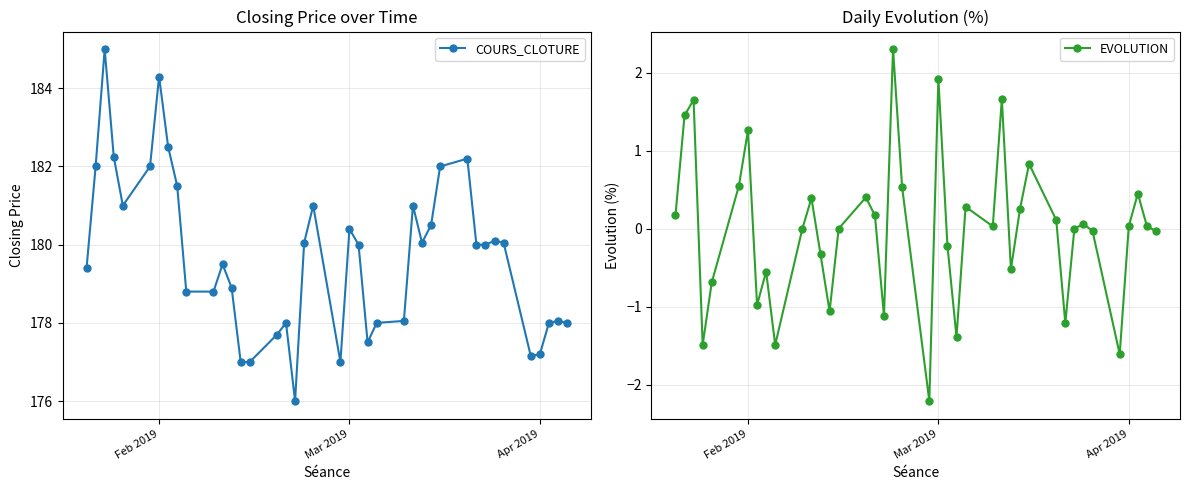

What is the lowest value of the COURS_CLOTURE series?

176.0